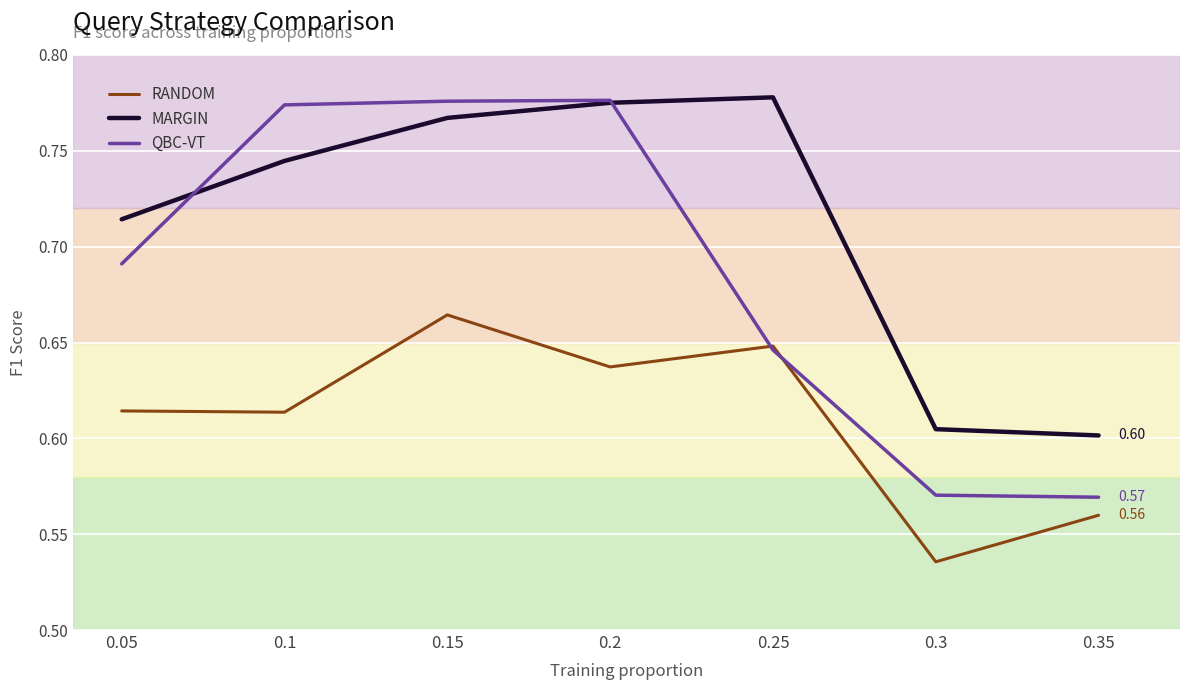

Is it true that RANDOM equals 0.6 at 0.05?

True